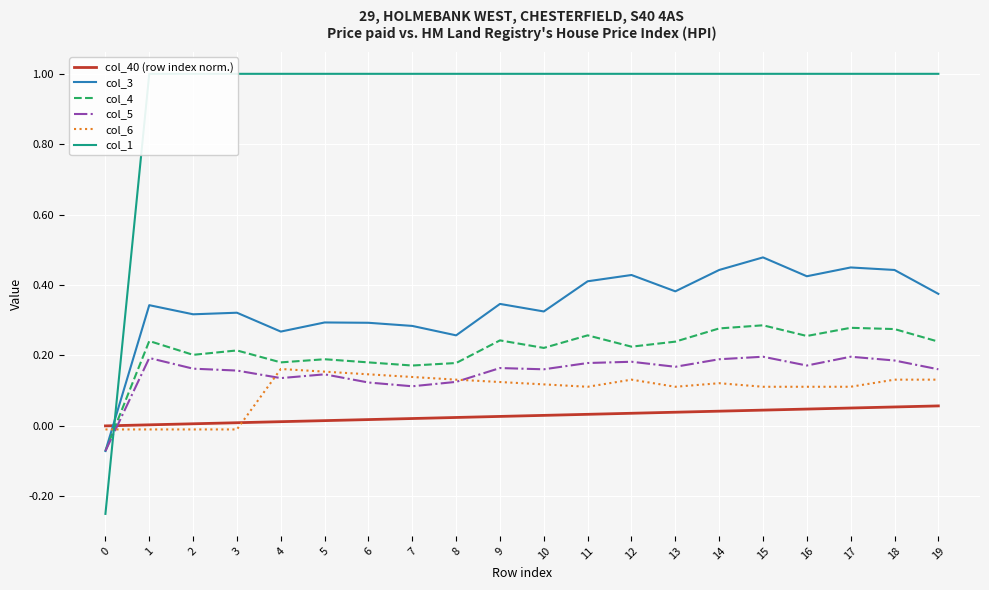

Reading left to right, extract all data points from this chart.

col_40 (row index norm.): 0=0.0	1=0.0	2=0.0	3=0.0	4=0.0	5=0.0	6=0.0	7=0.0	8=0.0	9=0.0	10=0.0	11=0.0	12=0.0	13=0.0	14=0.0	15=0.0	16=0.0	17=0.1	18=0.1	19=0.1
col_3: 0=-0.1	1=0.3	2=0.3	3=0.3	4=0.3	5=0.3	6=0.3	7=0.3	8=0.3	9=0.3	10=0.3	11=0.4	12=0.4	13=0.4	14=0.4	15=0.5	16=0.4	17=0.5	18=0.4	19=0.4
col_4: 0=-0.1	1=0.2	2=0.2	3=0.2	4=0.2	5=0.2	6=0.2	7=0.2	8=0.2	9=0.2	10=0.2	11=0.3	12=0.2	13=0.2	14=0.3	15=0.3	16=0.3	17=0.3	18=0.3	19=0.2
col_5: 0=-0.1	1=0.2	2=0.2	3=0.2	4=0.1	5=0.1	6=0.1	7=0.1	8=0.1	9=0.2	10=0.2	11=0.2	12=0.2	13=0.2	14=0.2	15=0.2	16=0.2	17=0.2	18=0.2	19=0.2
col_6: 0=-0.0	1=-0.0	2=-0.0	3=-0.0	4=0.2	5=0.2	6=0.1	7=0.1	8=0.1	9=0.1	10=0.1	11=0.1	12=0.1	13=0.1	14=0.1	15=0.1	16=0.1	17=0.1	18=0.1	19=0.1
col_1: 0=-0.2	1=1.0	2=1.0	3=1.0	4=1.0	5=1.0	6=1.0	7=1.0	8=1.0	9=1.0	10=1.0	11=1.0	12=1.0	13=1.0	14=1.0	15=1.0	16=1.0	17=1.0	18=1.0	19=1.0